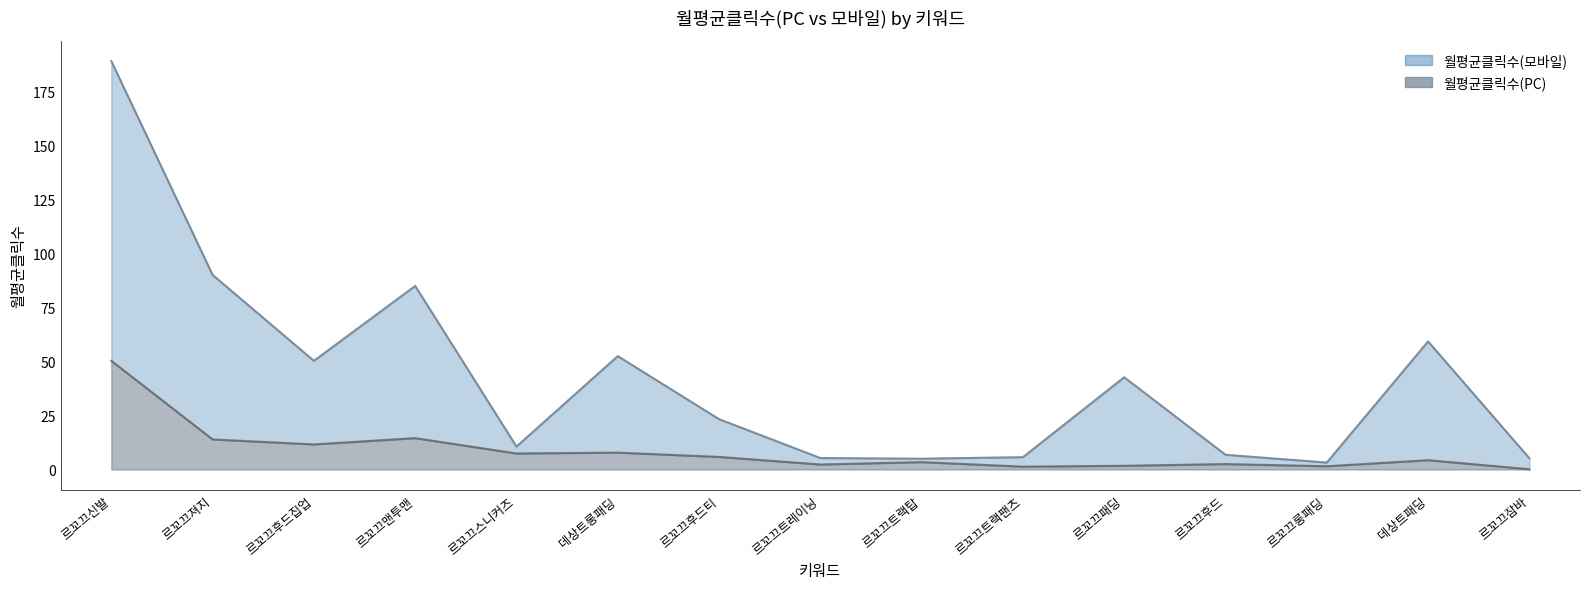

At which label does 월평균클릭수(모바일) first exceed 23?

르꼬끄신발